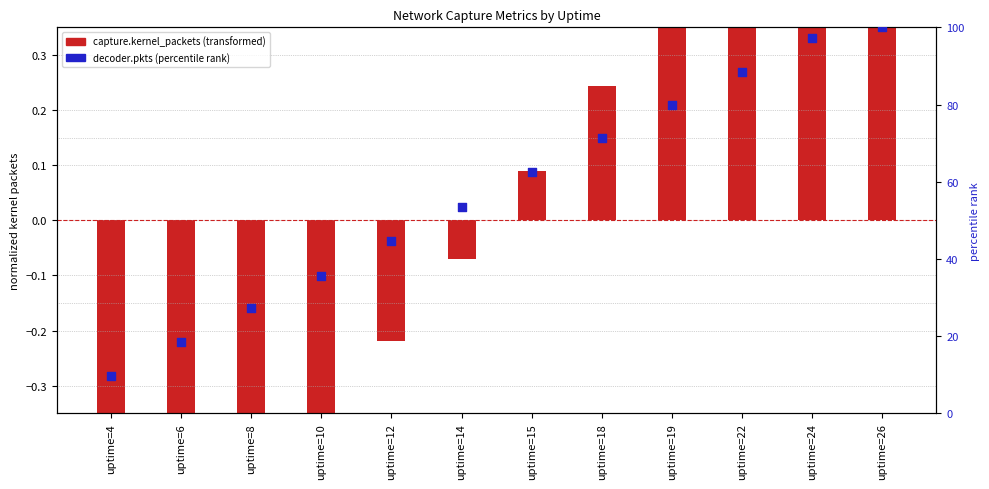

At how many categories does at least one series exceed 74?

4